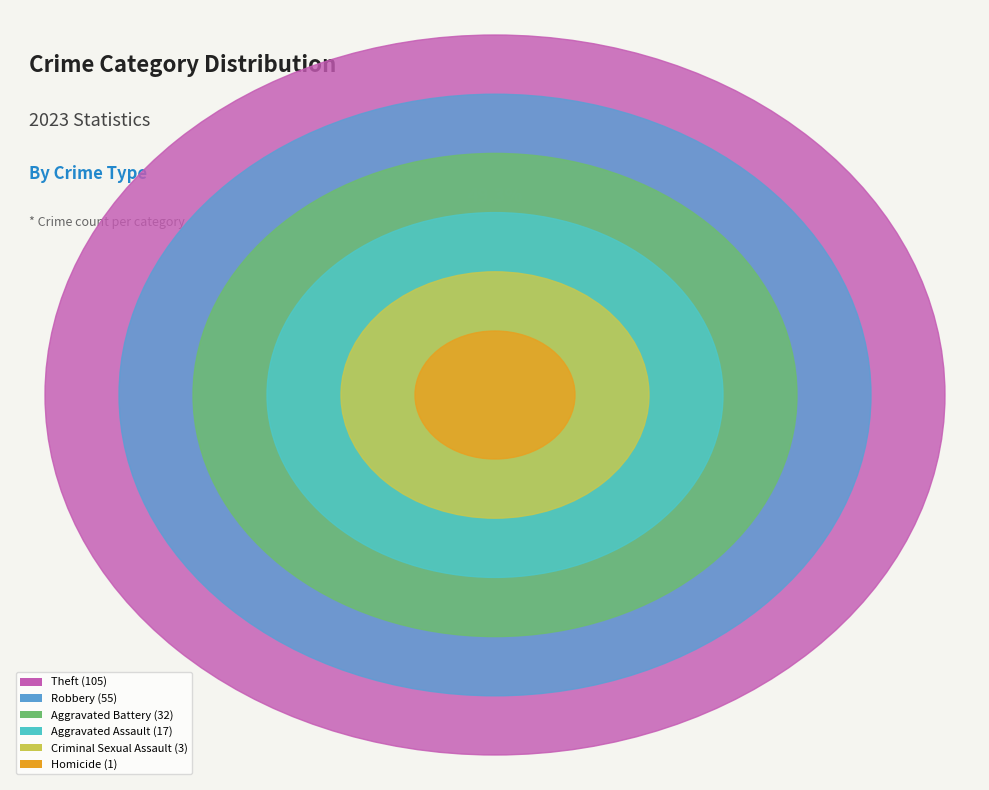

To the nearest percent, what is the average slice percentage?

17%